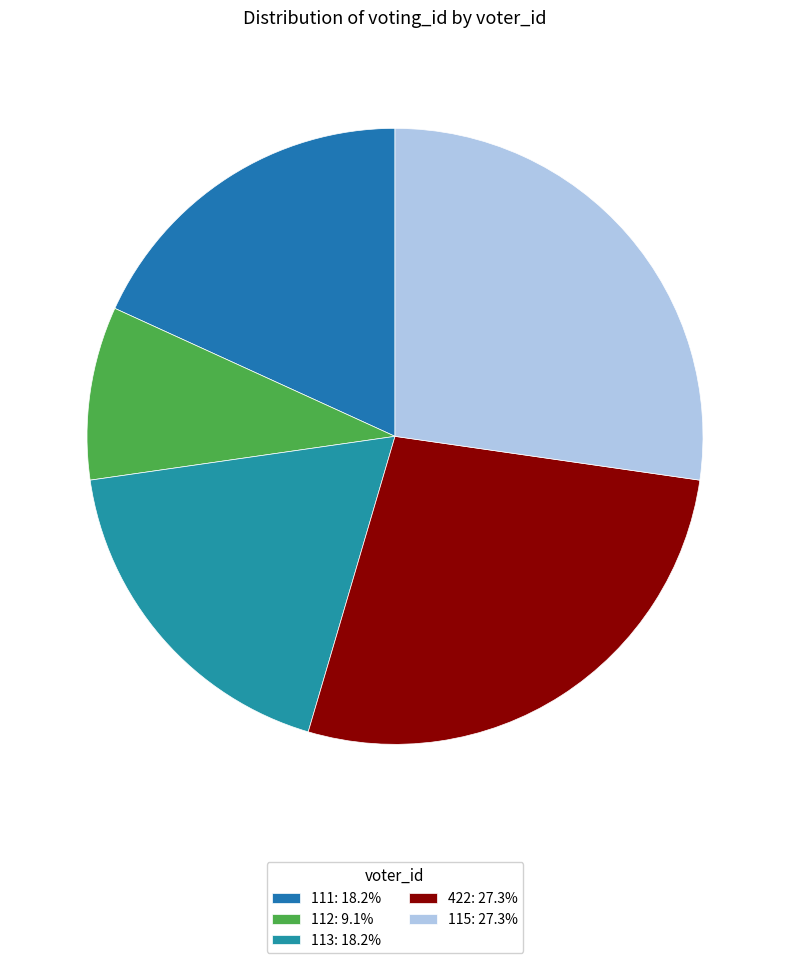

What is the change in value from 111 to 112?

-1